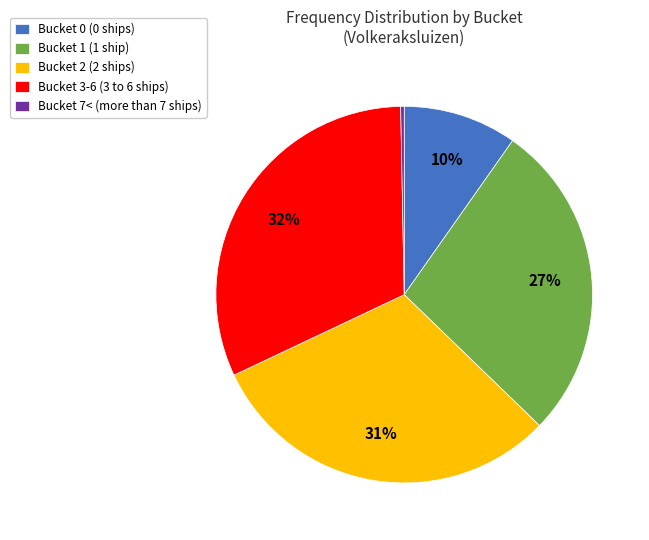

Combined, do Bucket 0 (0 ships) and Bucket 7< (more than 7 ships) account for over 50%?

No